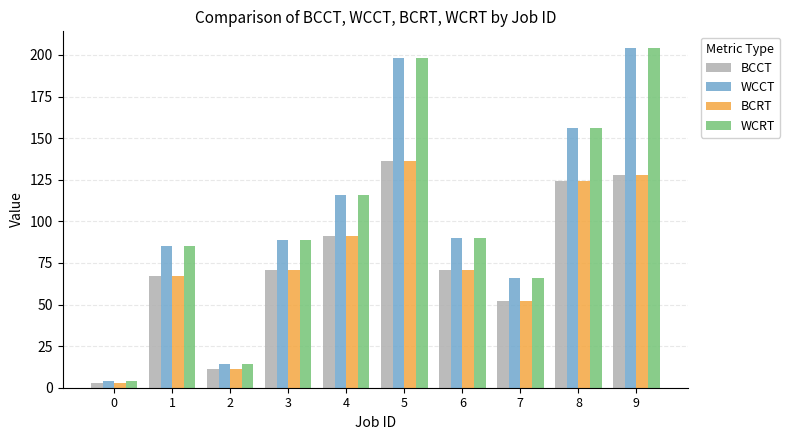

How many data points in WCCT are less than 90?

5